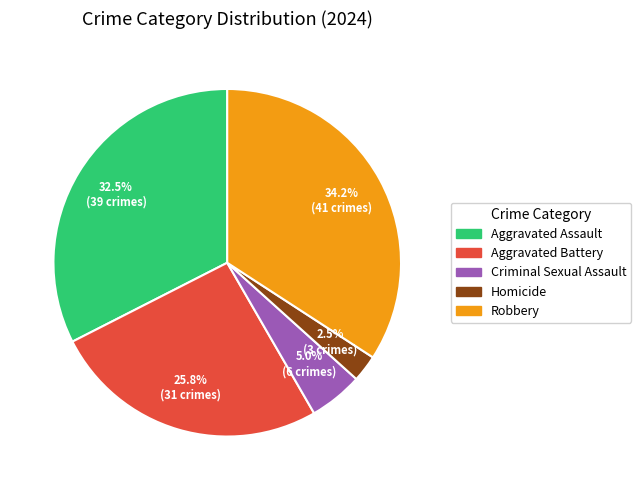

Is Aggravated Battery the majority of the pie?

No